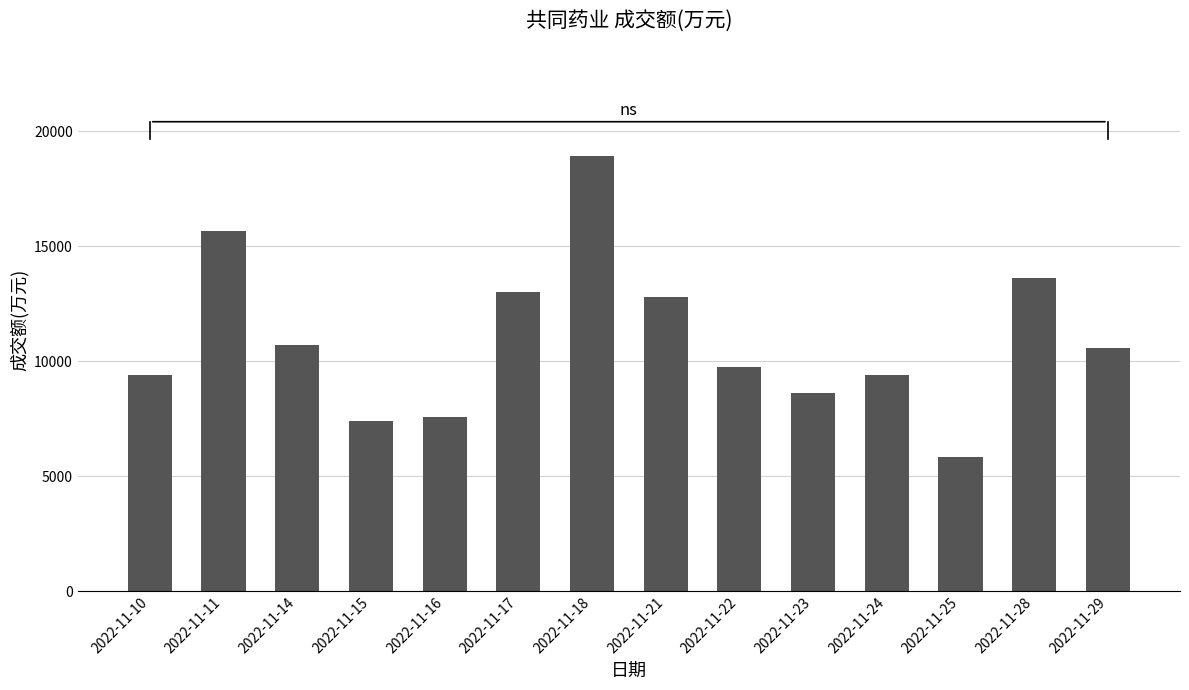

What value does the data have at 2022-11-23?

8610